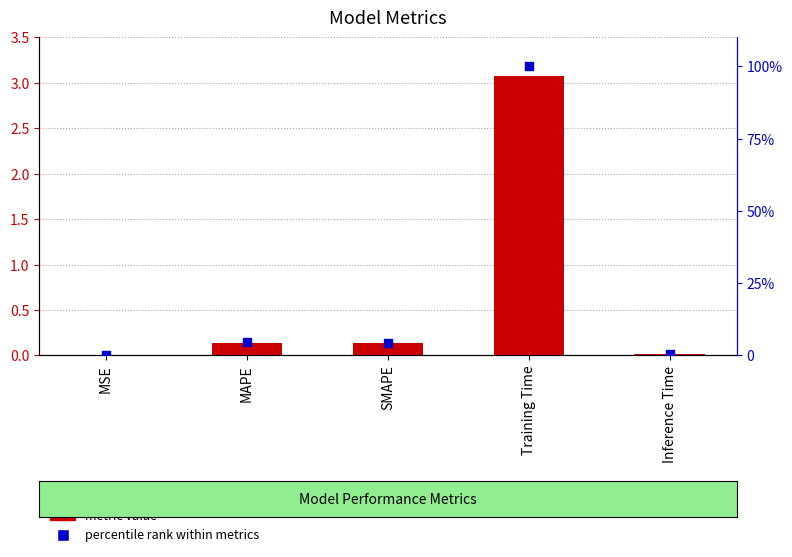

At which category is the sum across all series the highest?

Training Time